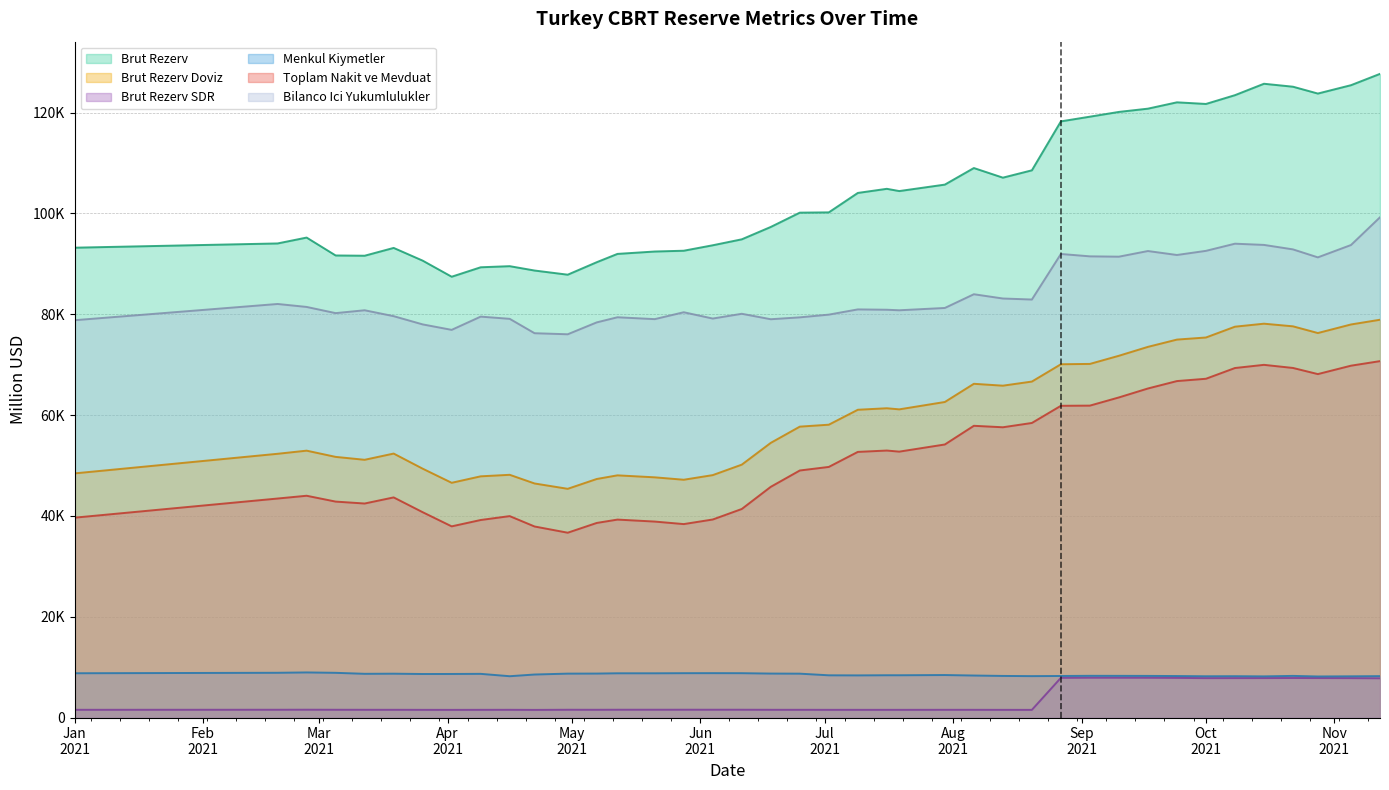

What is the difference between the maximum and minimum values in the Brut Rezerv series?

40244.0